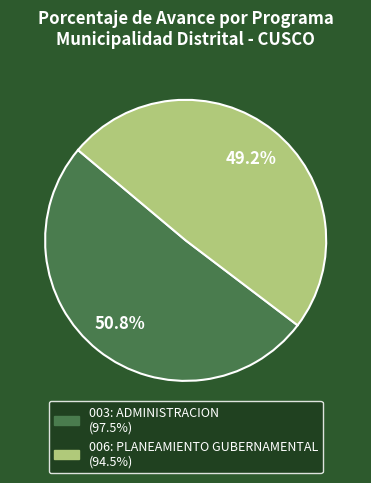

Do 006: PLANEAMIENTO GUBERNAMENTAL and 003: ADMINISTRACION together represent more than half of the pie?

Yes